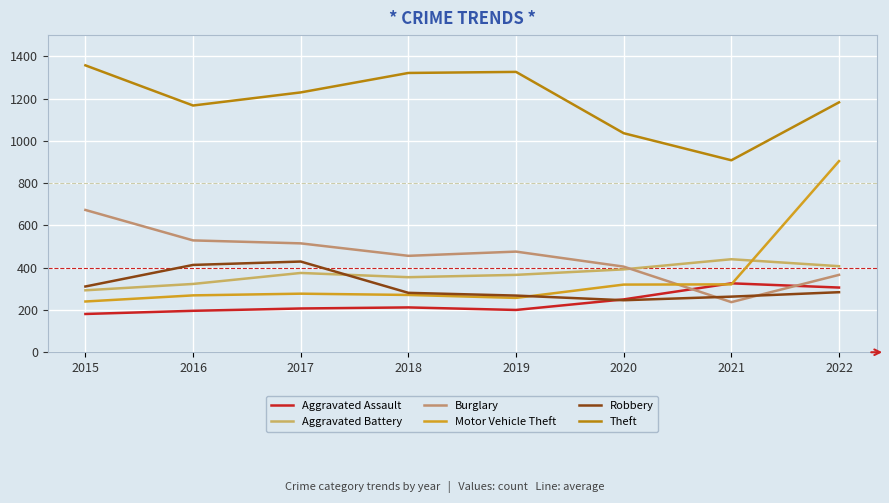

True or false: Robbery has a value of 414 at 2020.

False